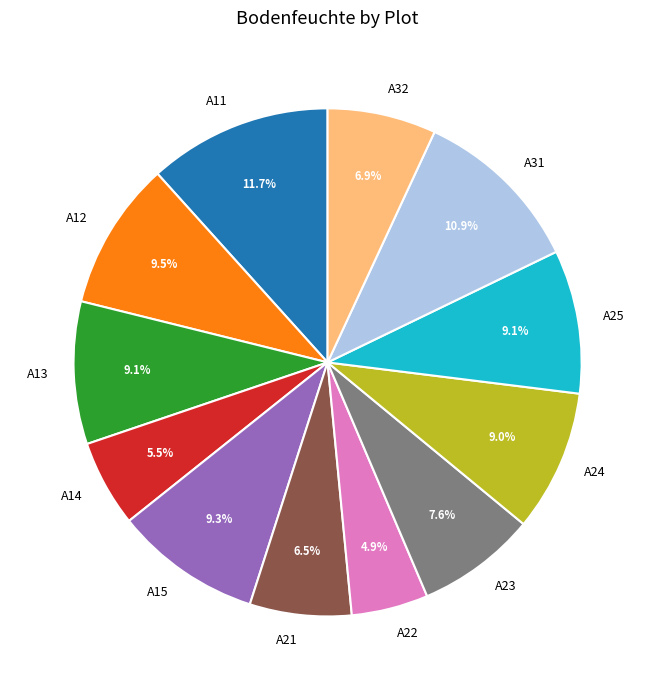

True or false: A23 accounts for 8% of the total.

True